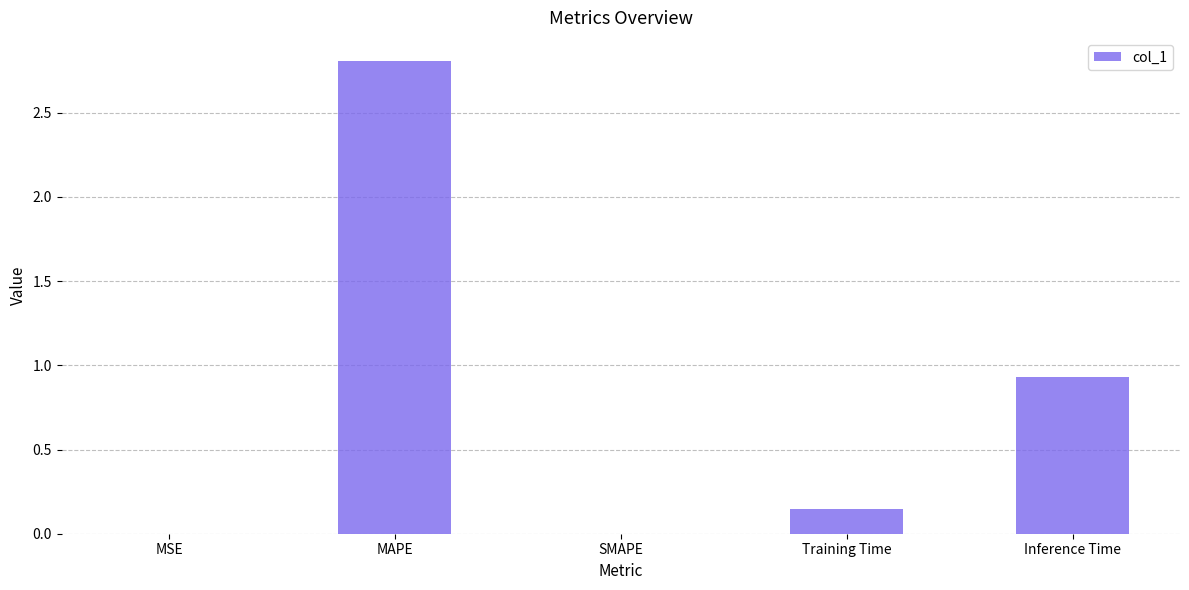

What value does the data have at Inference Time?

0.9